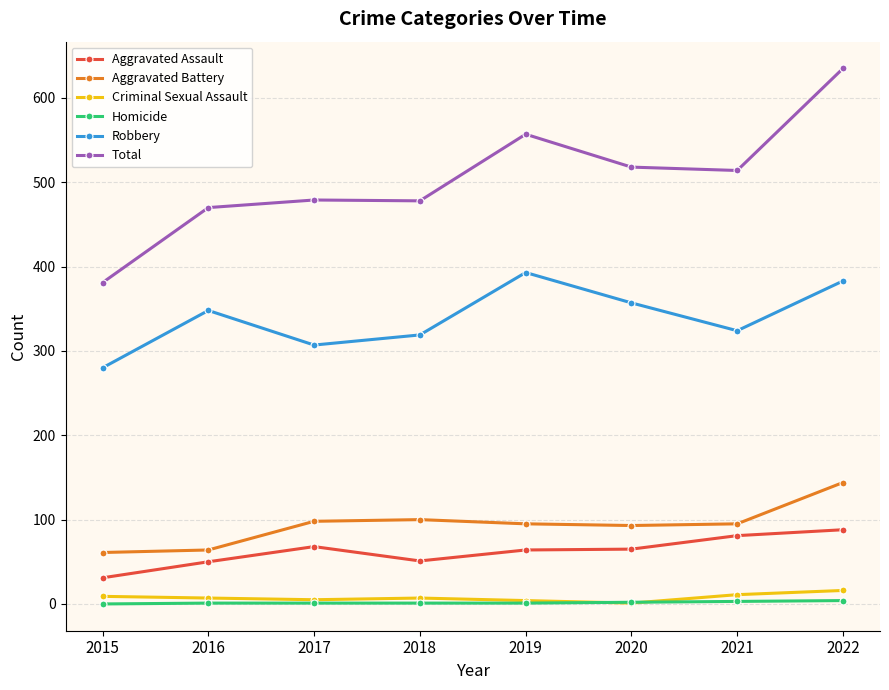

Which series has the largest total across all categories?

Total